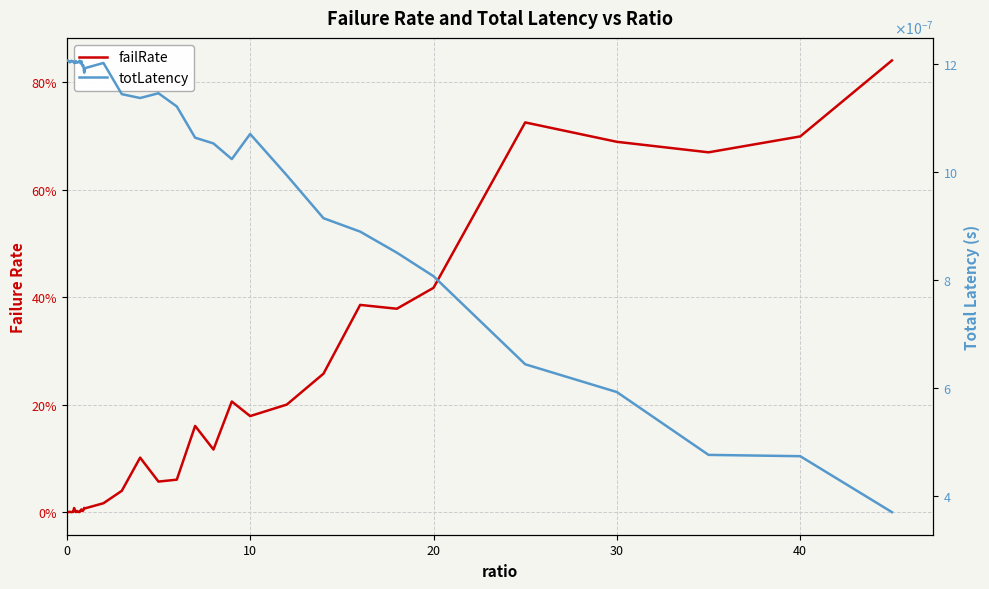

Reading right to left, transcribe all the data shown in this chart.

failRate: 0.8	0.7	0.7	0.7	0.7	0.4	0.4	0.4	0.3	0.2	0.2	0.2	0.1	0.2	0.1	0.1	0.1	0.0	0.0	0.0	0.0	0.0	0.0	0.0	0.0	0.0	0.0	0.0	0.0	0.0	0.0	0.0	0.0	0.0	0.0	0.0	0.0	0.0	0.0	0.0
totLatency: 0.0	0.0	0.0	0.0	0.0	0.0	0.0	0.0	0.0	0.0	0.0	0.0	0.0	0.0	0.0	0.0	0.0	0.0	0.0	0.0	0.0	0.0	0.0	0.0	0.0	0.0	0.0	0.0	0.0	0.0	0.0	0.0	0.0	0.0	0.0	0.0	0.0	0.0	0.0	0.0